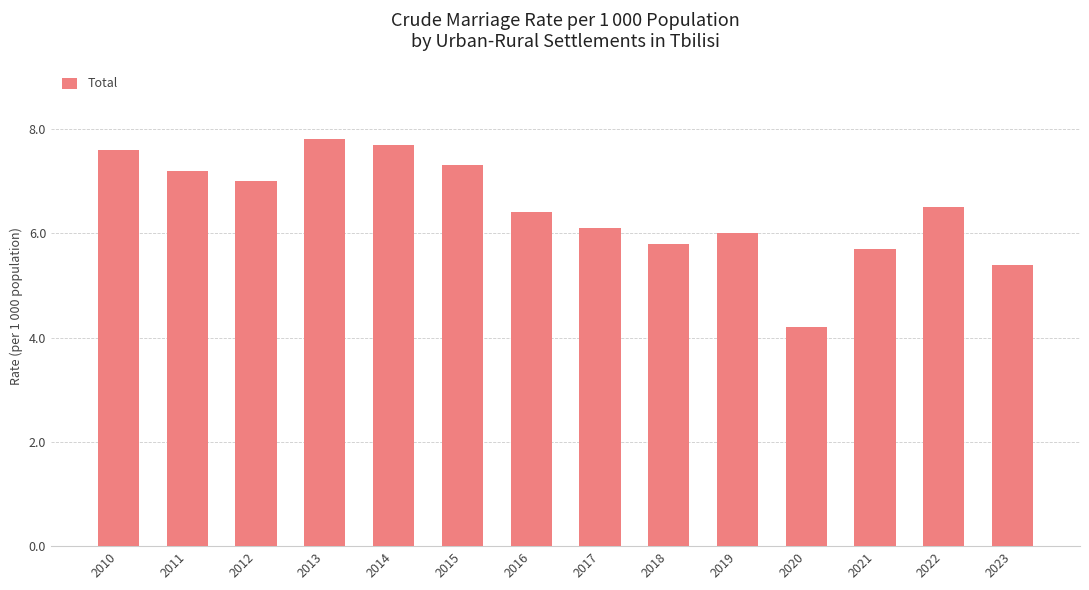

Where is the data nearest to the value 6?

2019